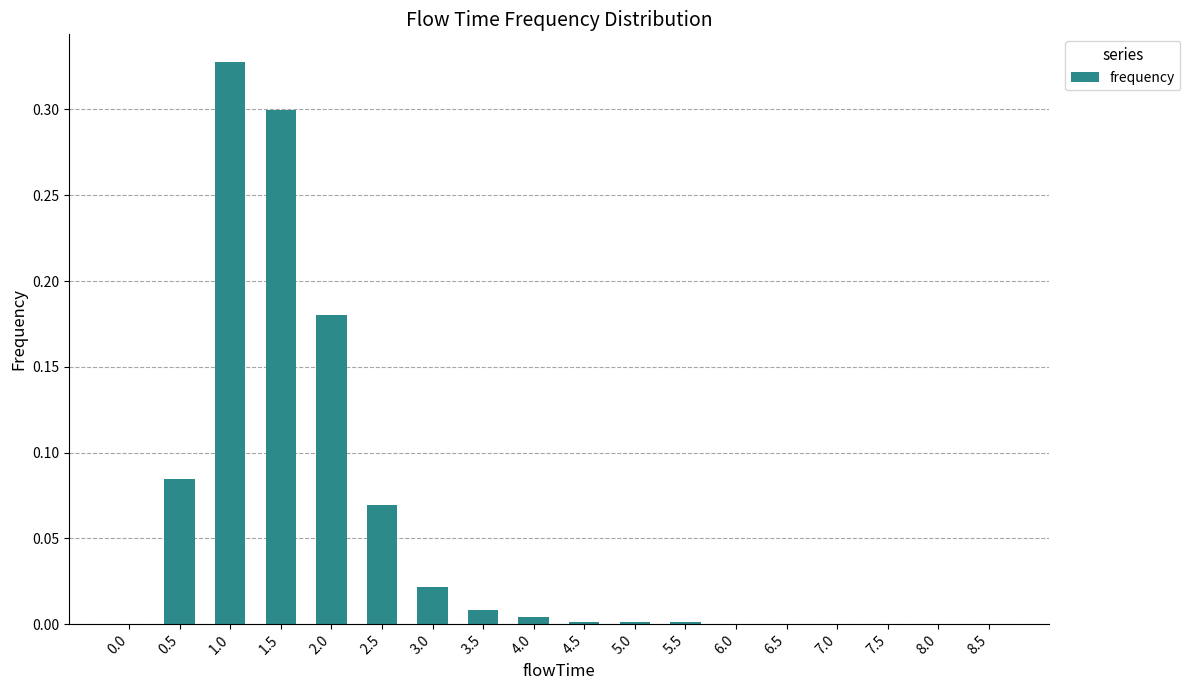

At which category does the chart reach its peak across all series?

1.0